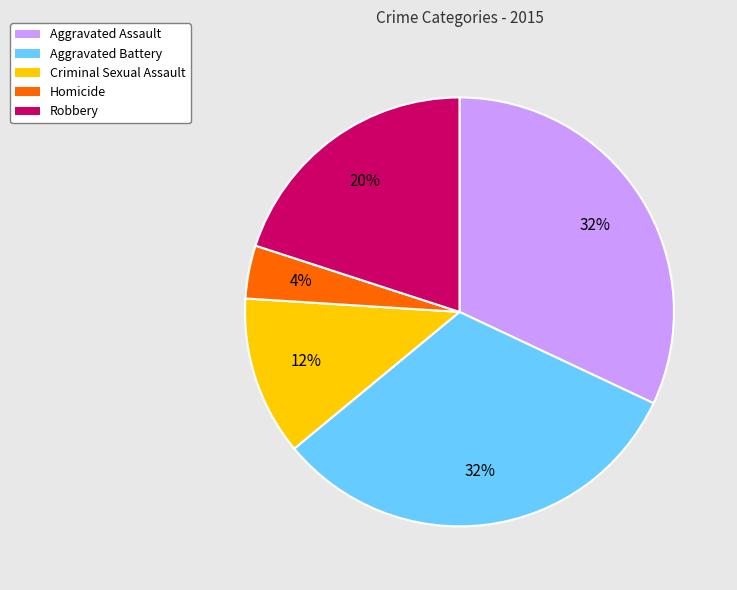

The Aggravated Assault slice represents 27% of the pie. True or false?

False